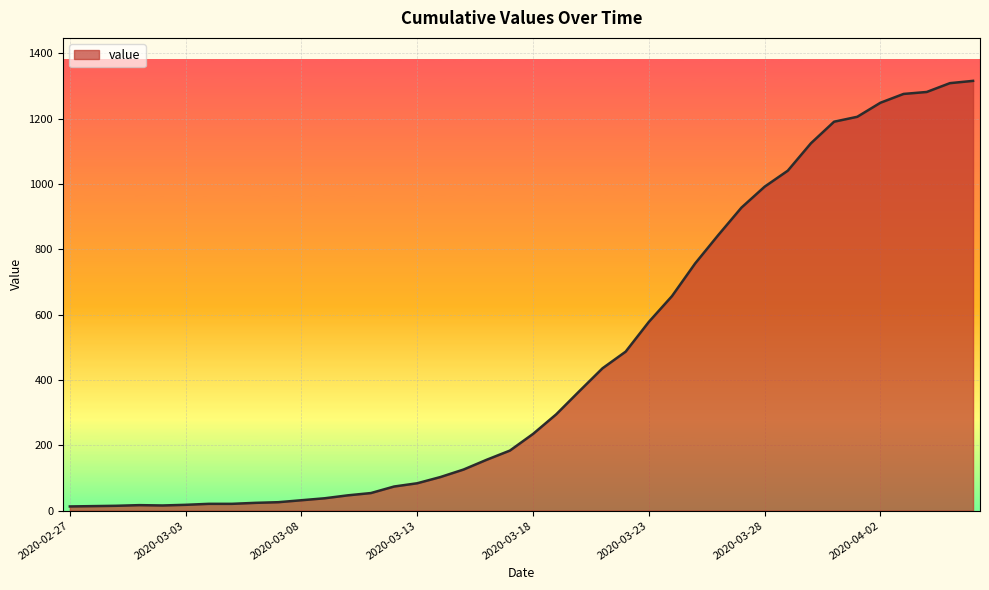

What is the difference between the maximum and minimum values?

1303